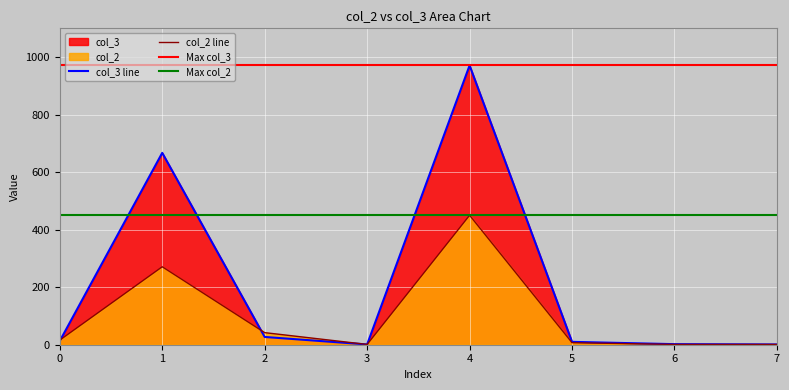

Is the value of col_3 line at 1 greater than the value of col_2 line at 6?

Yes